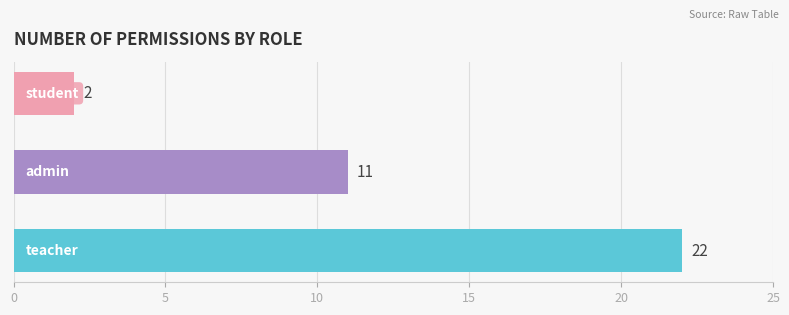

Reading bottom to top, what are all the values shown in this chart?

22	11	2